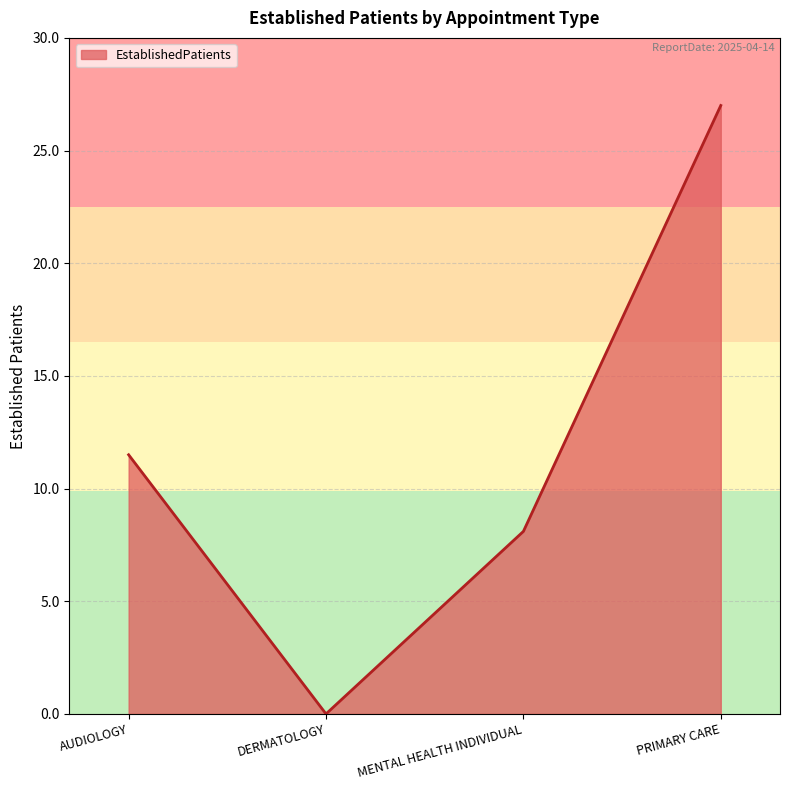

What position from the left is DERMATOLOGY?

2